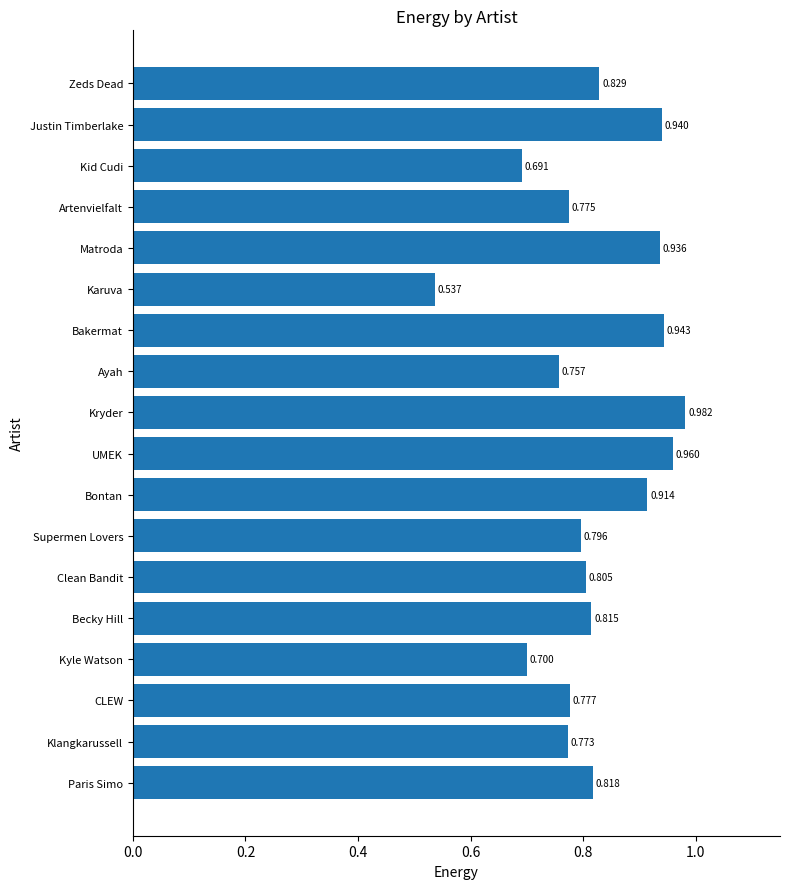

Where is the data nearest to the value 0?

Karuva